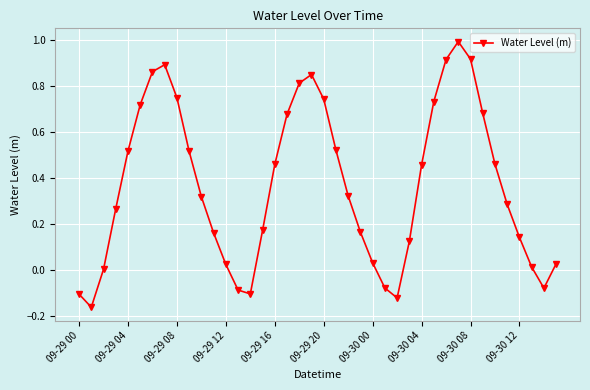

How many interior local valleys (lower than both neighbors) does the data have?

4